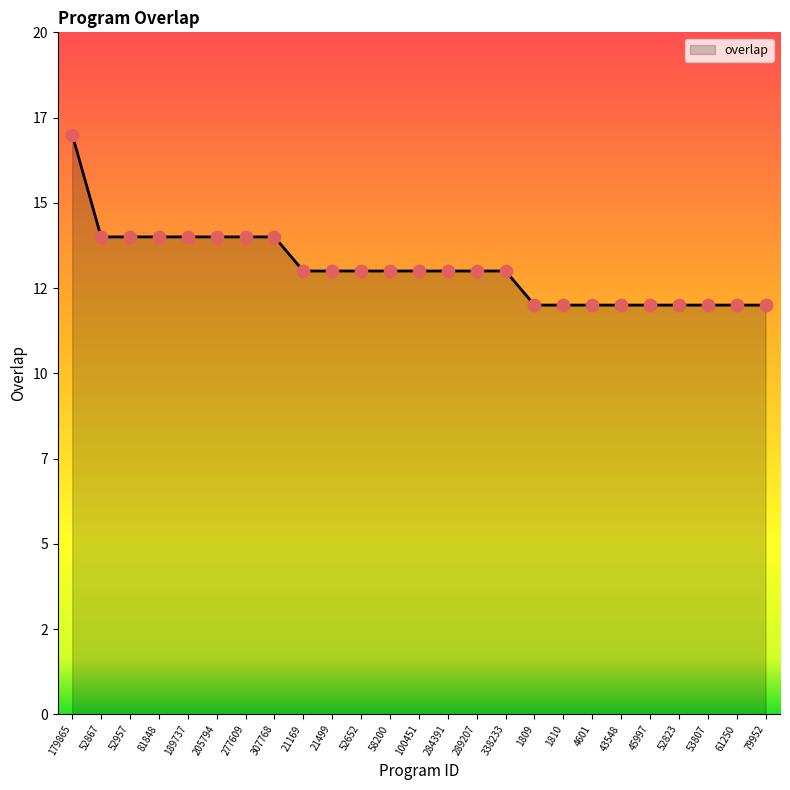

Approximately how many times larger is the value at 45997 compared to 52652?

0.9